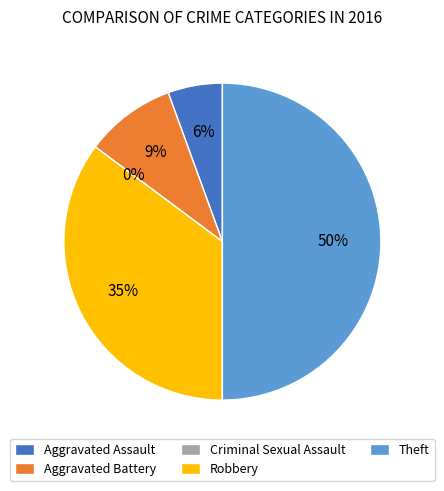

The Robbery slice represents 35% of the pie. True or false?

True